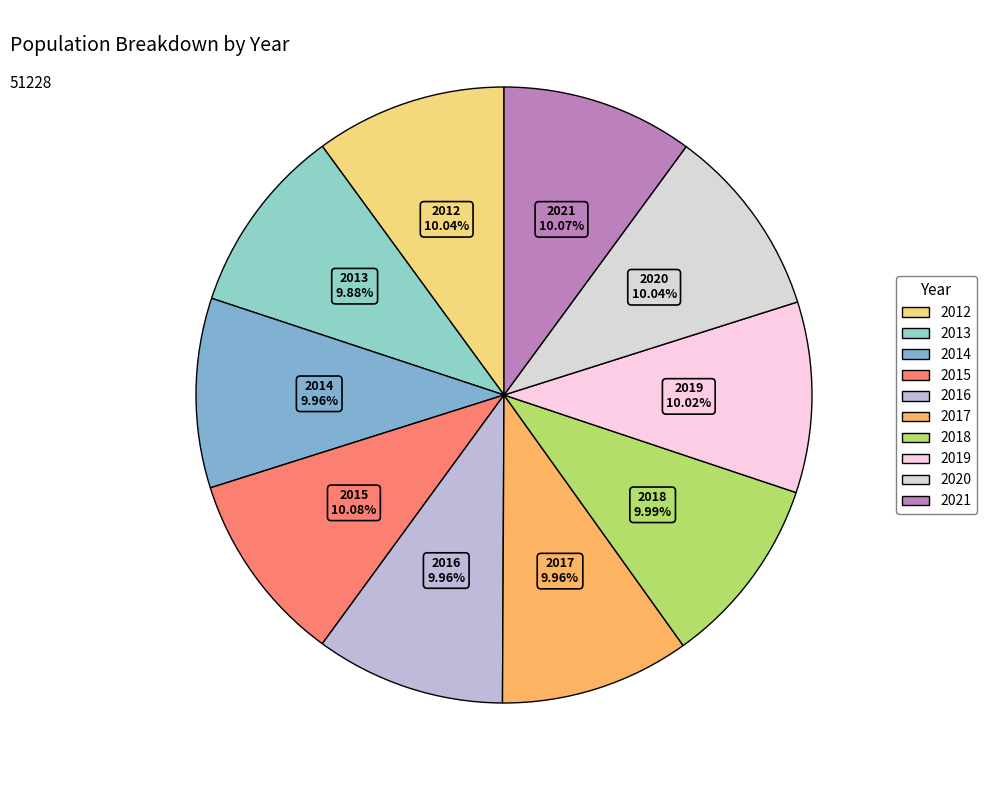

To the nearest percent, what percentage of the pie is 2019?

10%